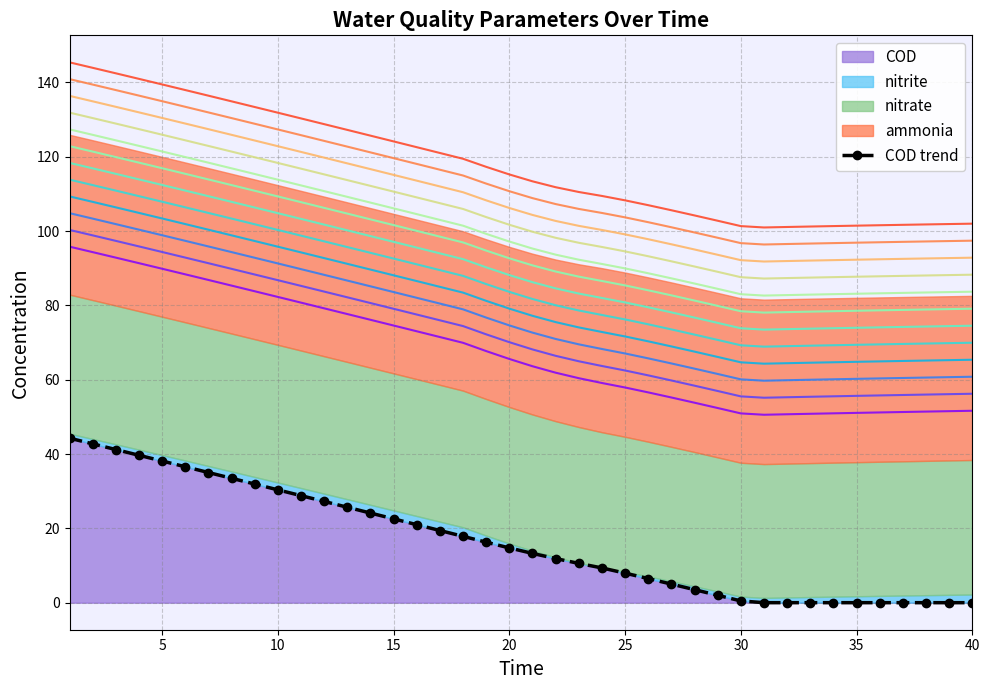

What is the difference between the maximum and minimum values?

44.3